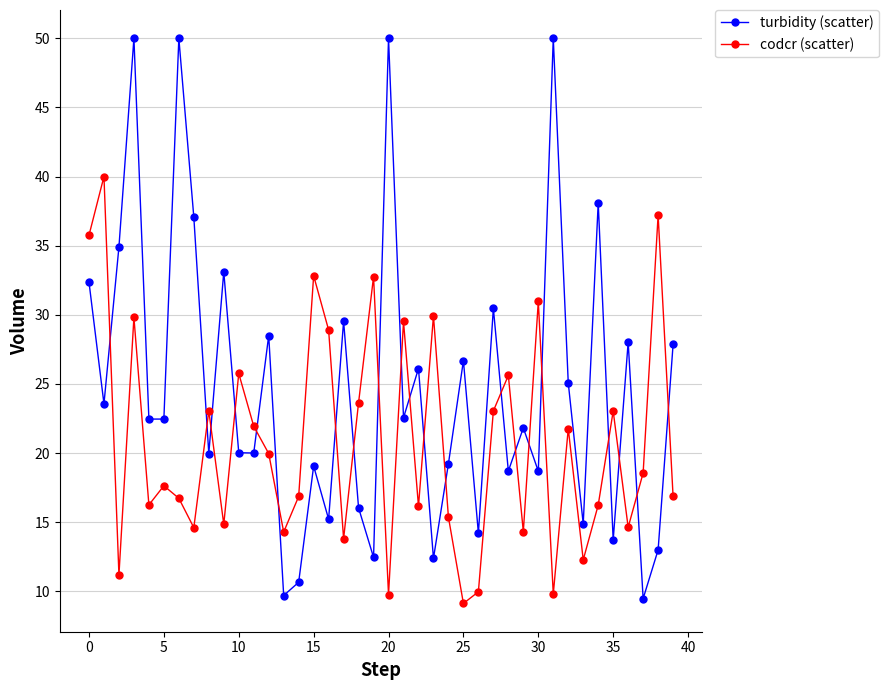

What is the maximum value shown in the chart?

50.0